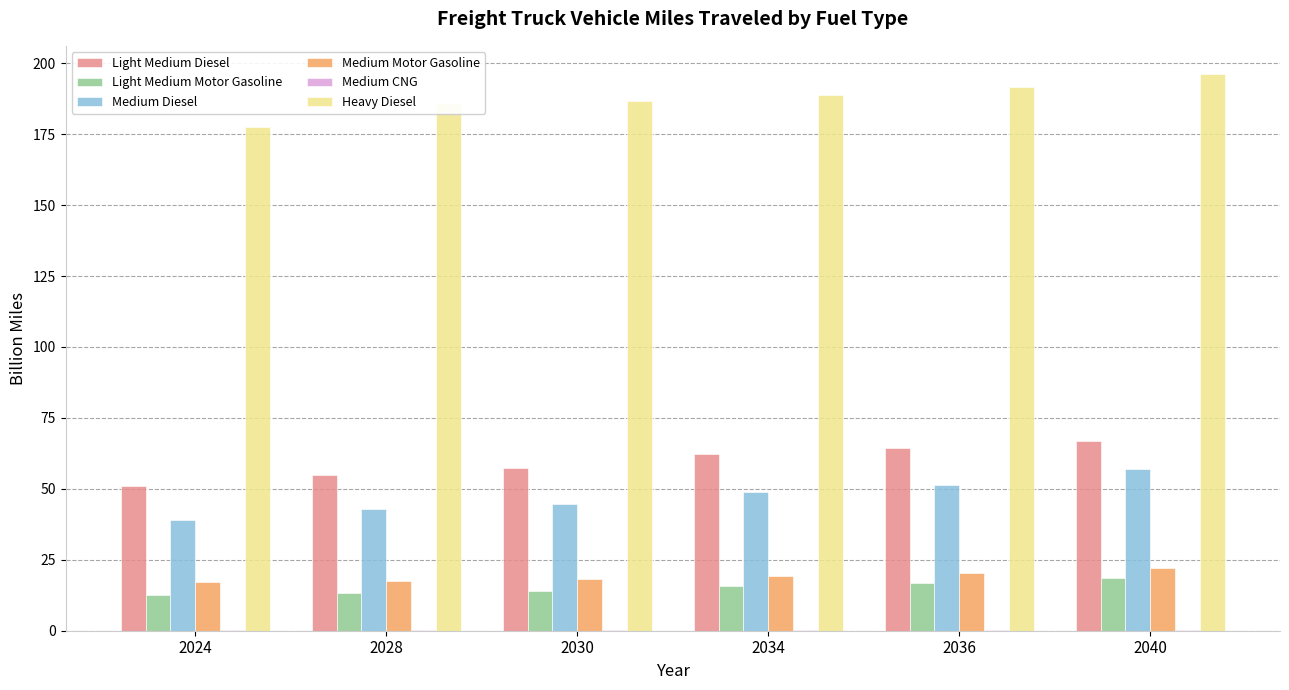

The Light Medium Diesel series shows 62.2 at 2034. True or false?

True